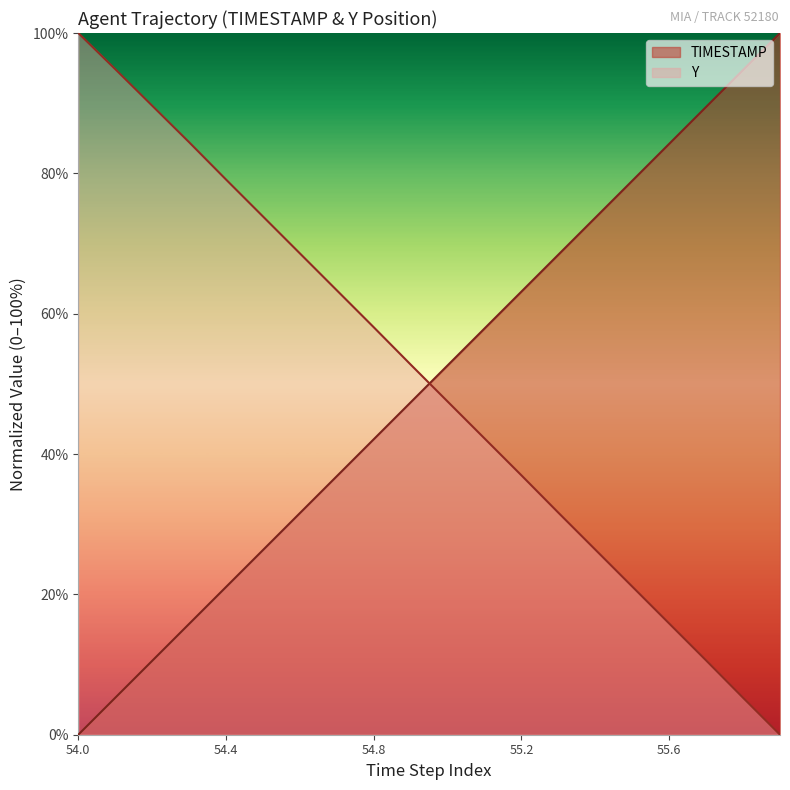

Which series has the largest total across all categories?

Y